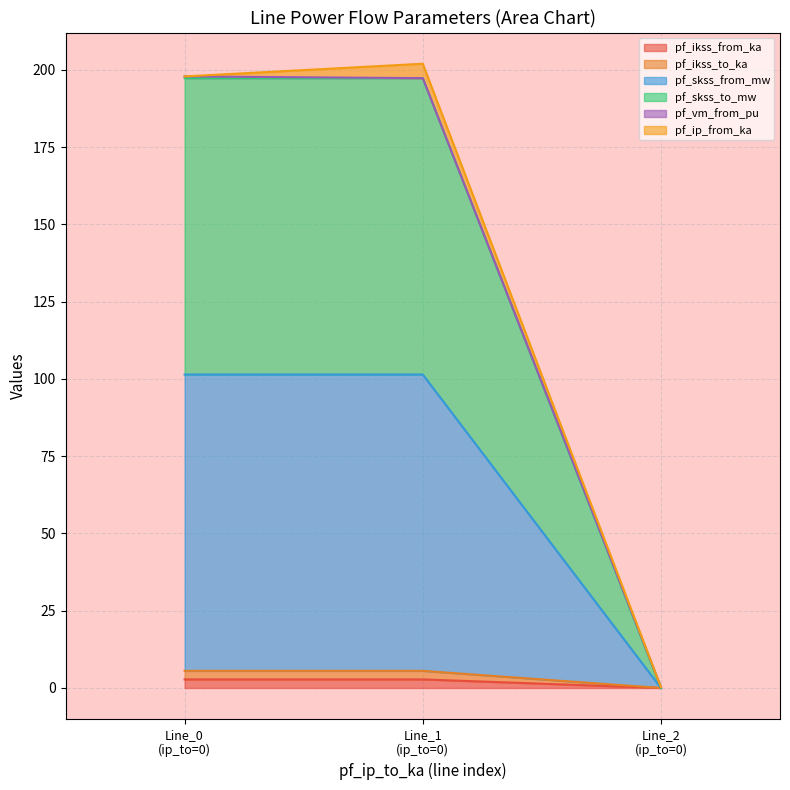

Does the chart display data point markers on the line(s)?

No